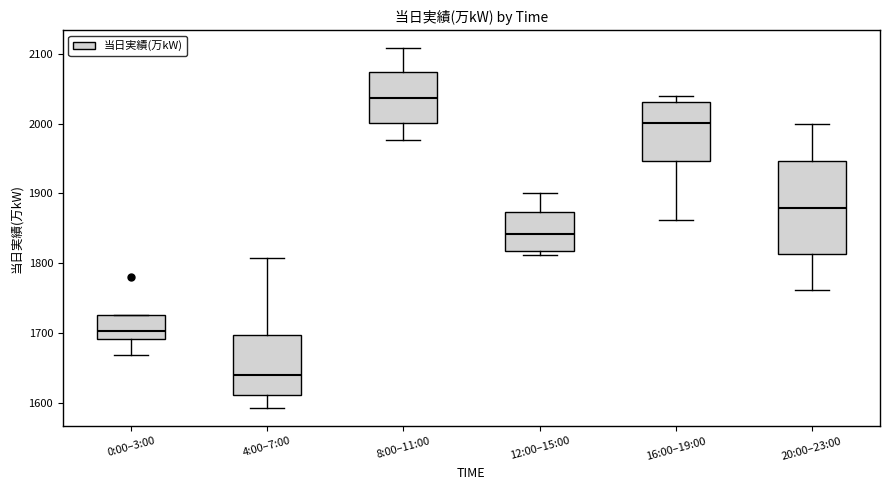

Which box's median line is the highest?

8:00–11:00